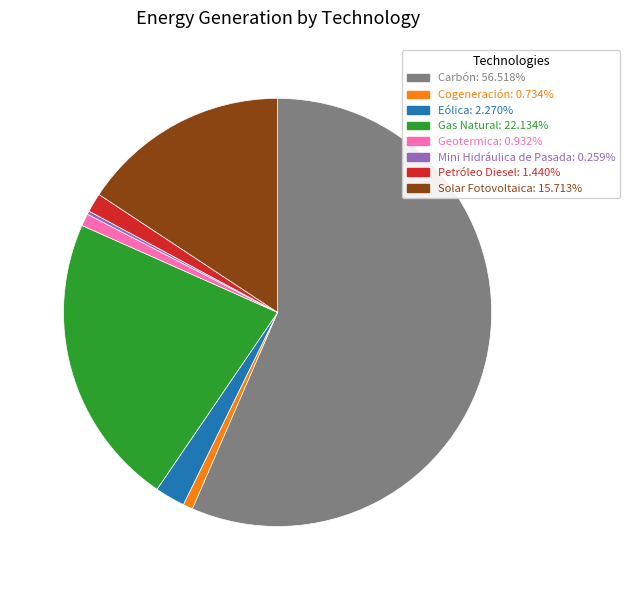

Is there any slice that represents more than half of the pie?

Yes